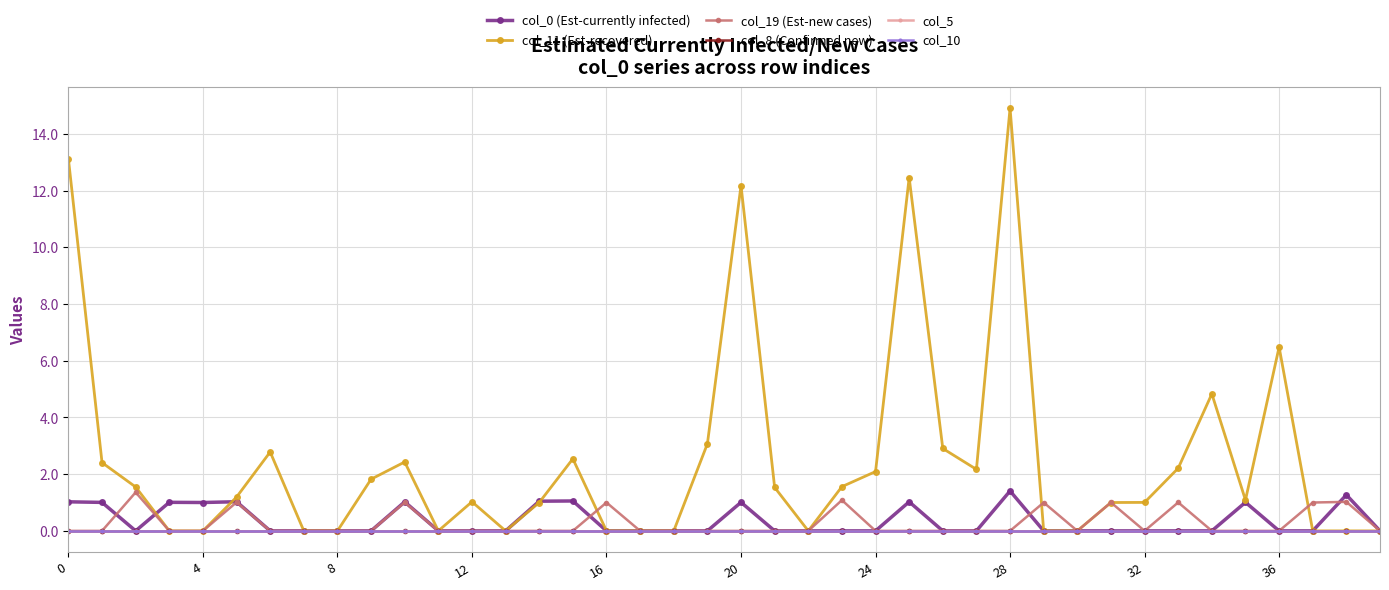

Does the chart display data point markers on the line(s)?

Yes